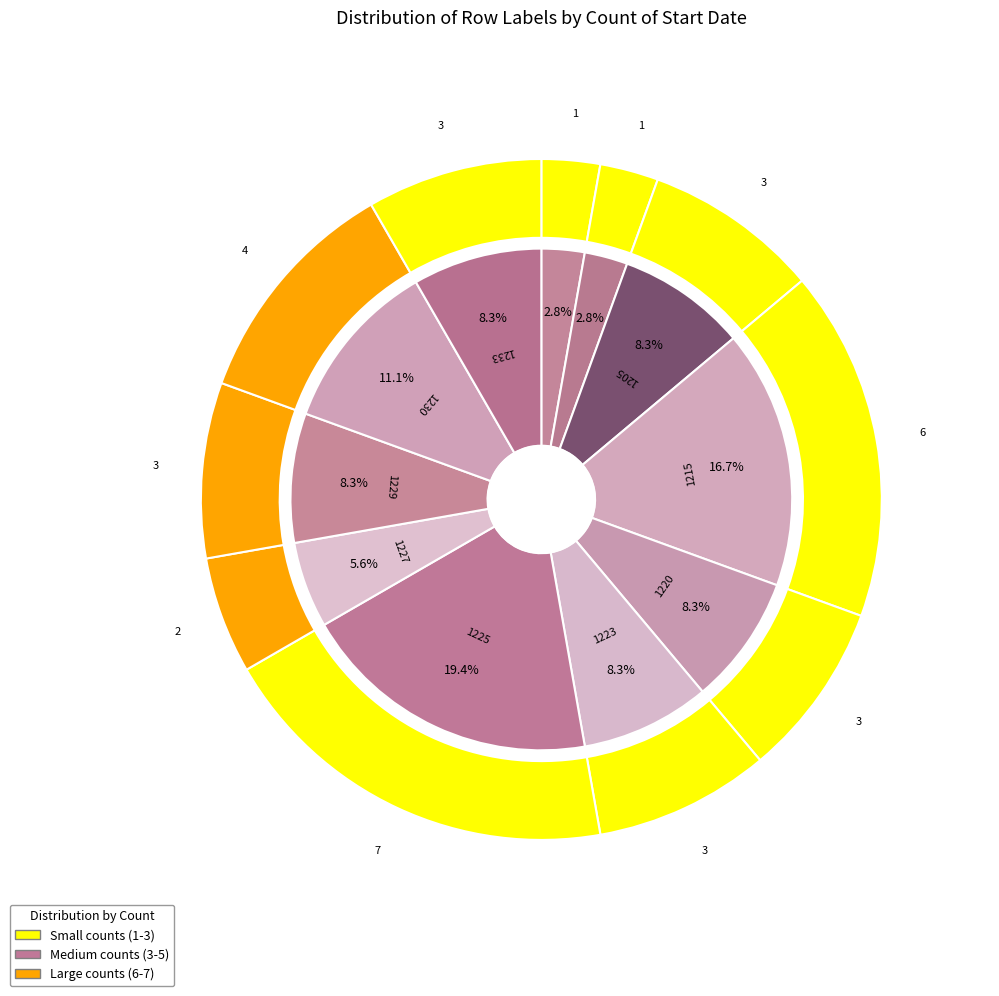

Is it true that 1227 is 6% of the pie?

True